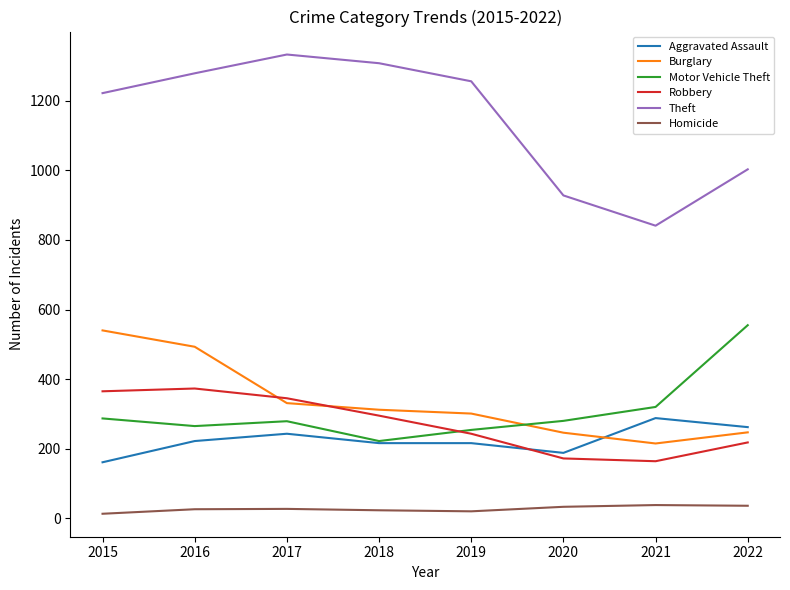

True or false: Homicide and Motor Vehicle Theft cross at least once.

False